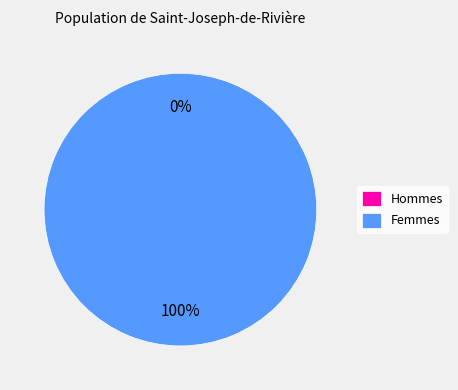

To the nearest percent, what is the average slice percentage?

50%